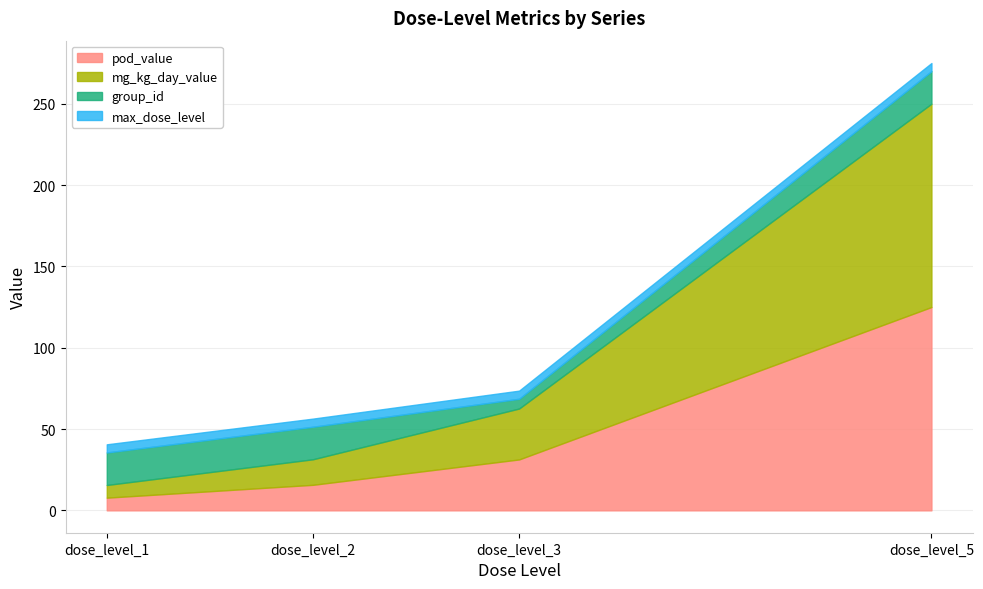

What is the sum of all max_dose_level values?

20.0